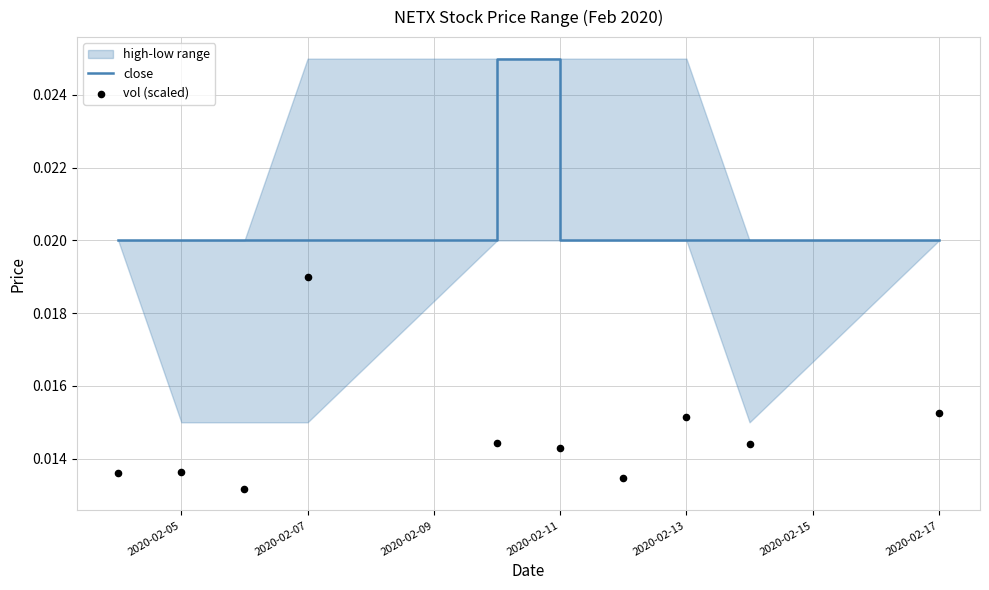

Which series reaches the maximum Y coordinate?

close